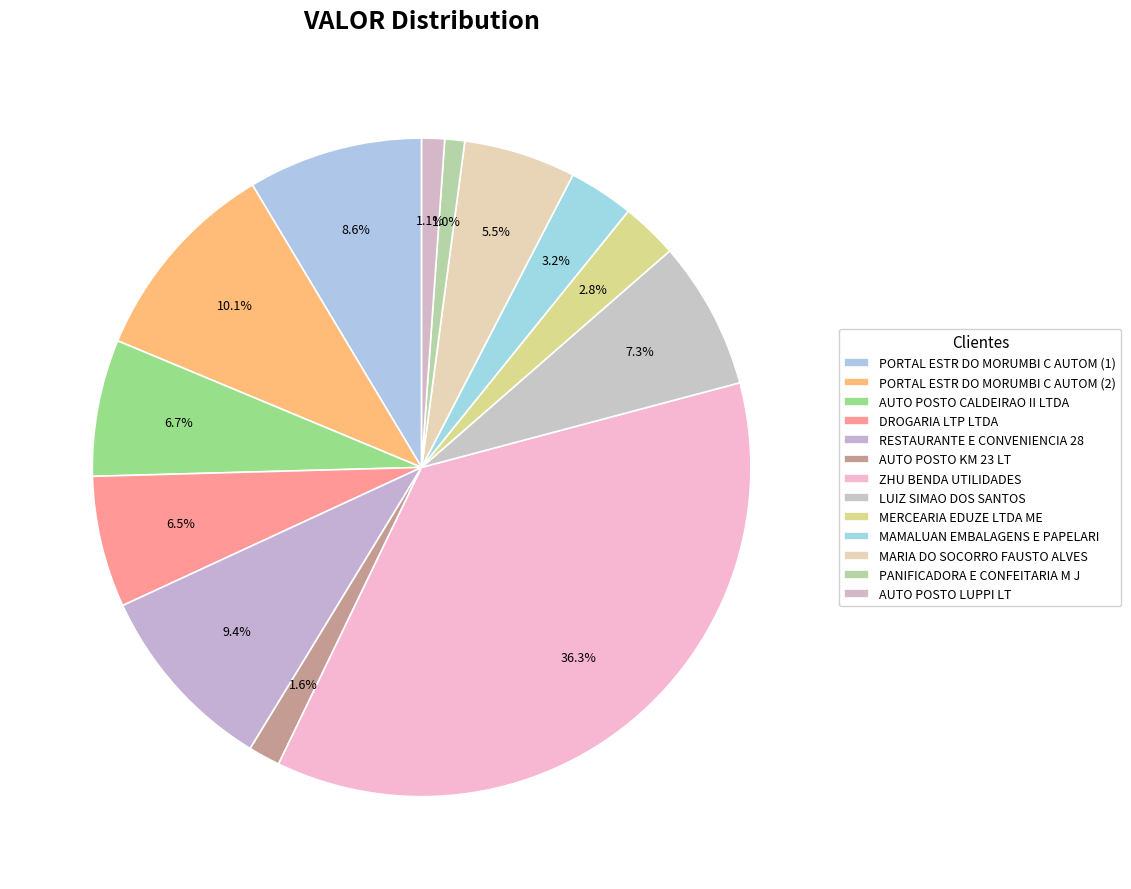

How many slices are in this pie chart?

13